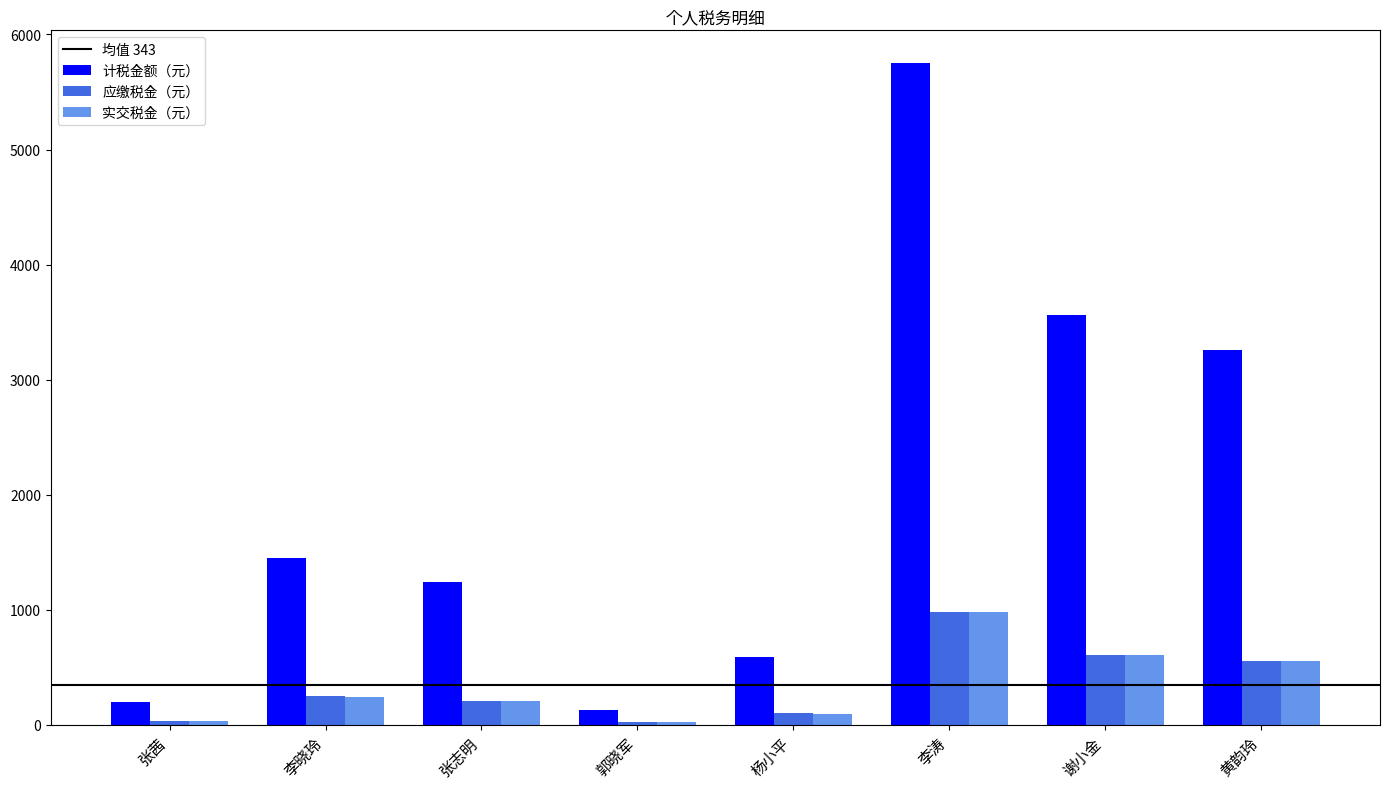

What is the difference between the second highest and minimum values in the 应缴税金（元） series?

584.3